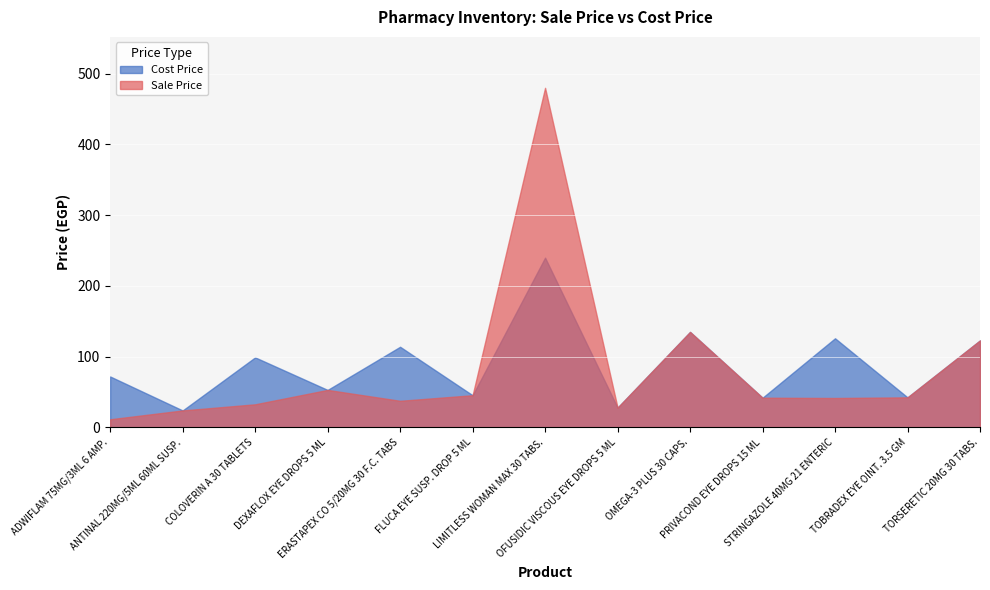

How many values in the Sale Price series are below 42?

6